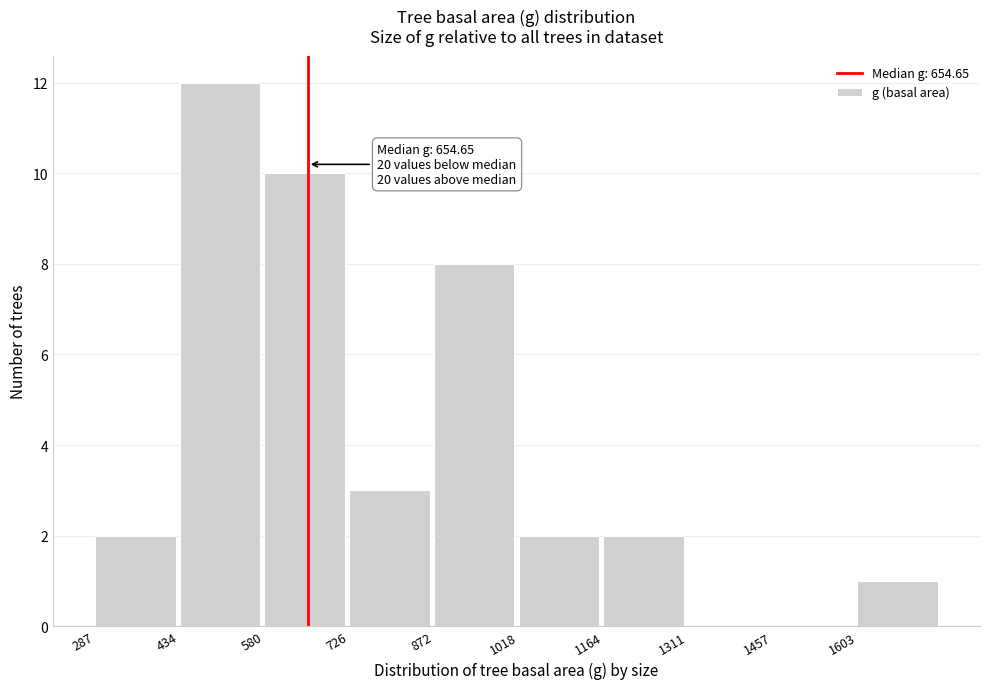

Which range on the x-axis has the tallest bar?

440 to 580